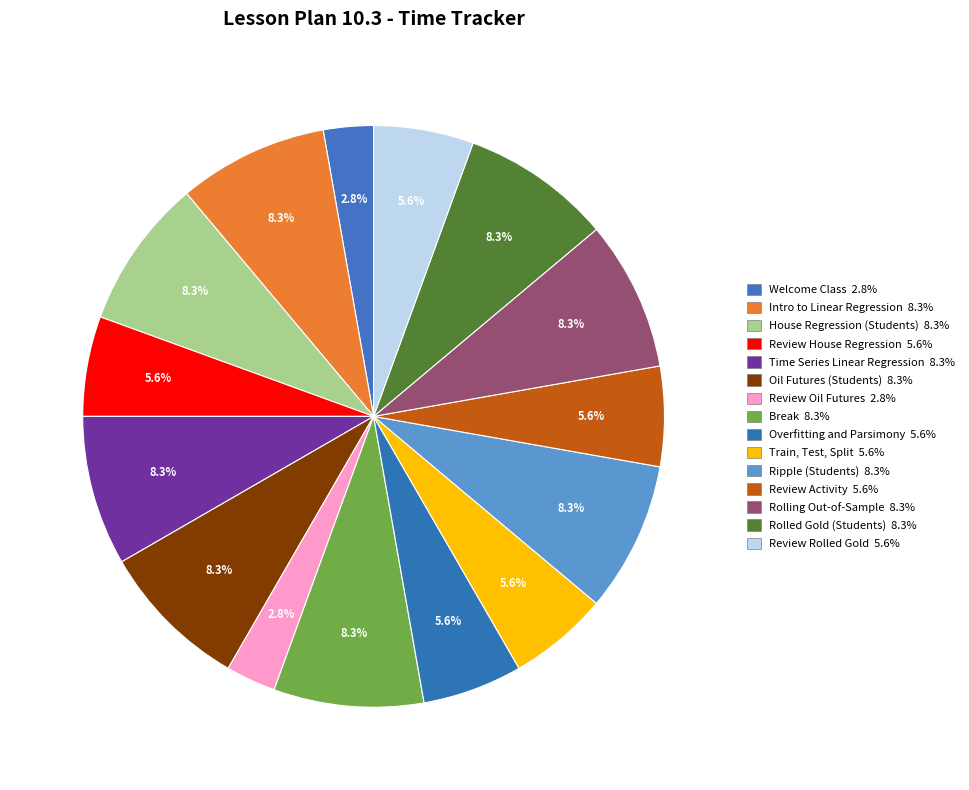

How many segments does this pie chart have?

15